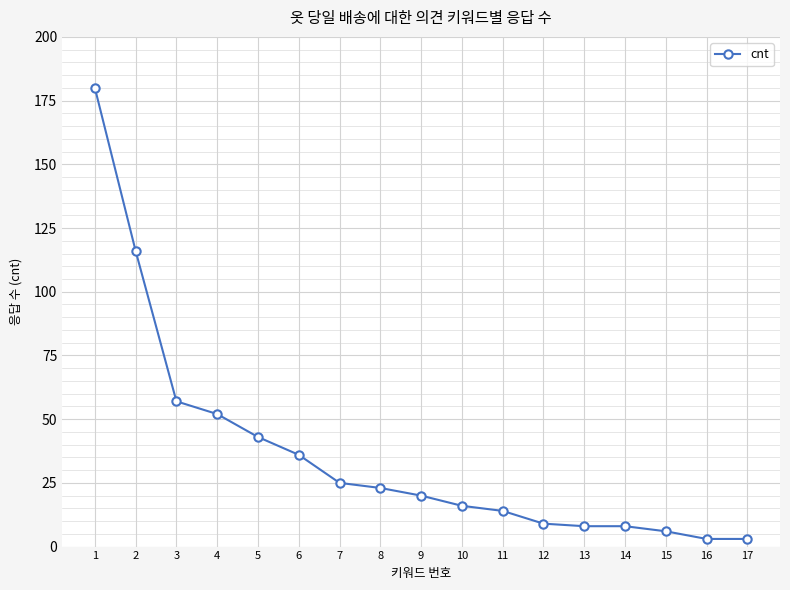

Is this an area chart (filled region under the line)?

No